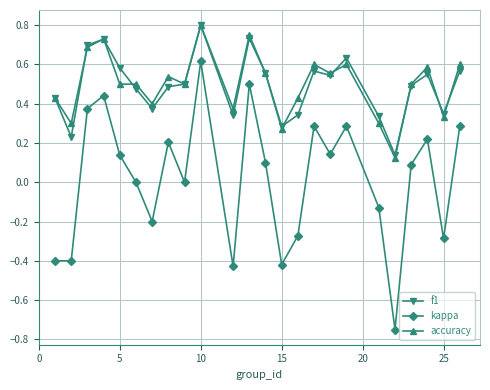

True or false: f1 and kappa cross at least once.

False